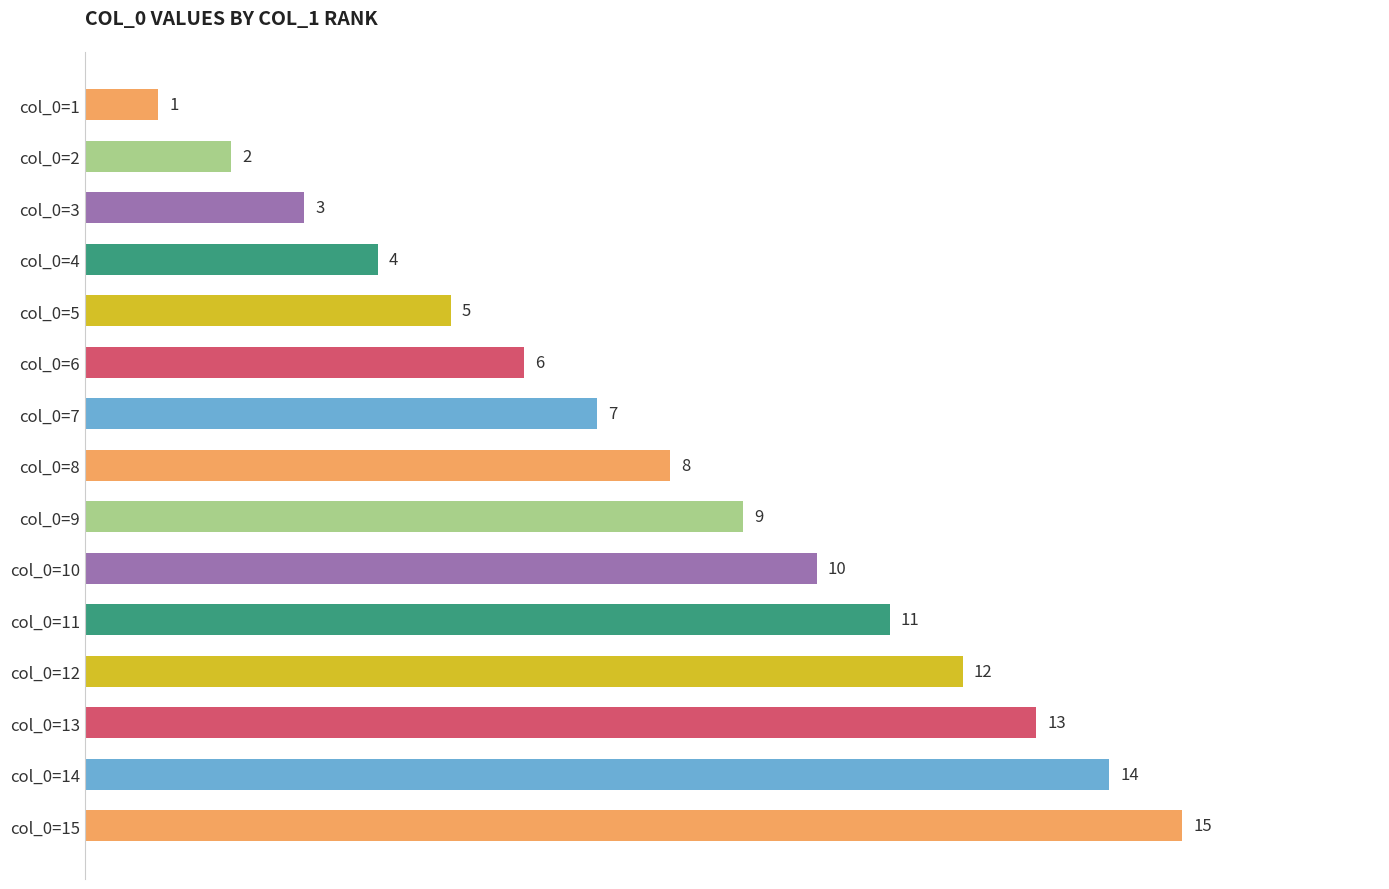

What is the minimum value shown in the chart?

1